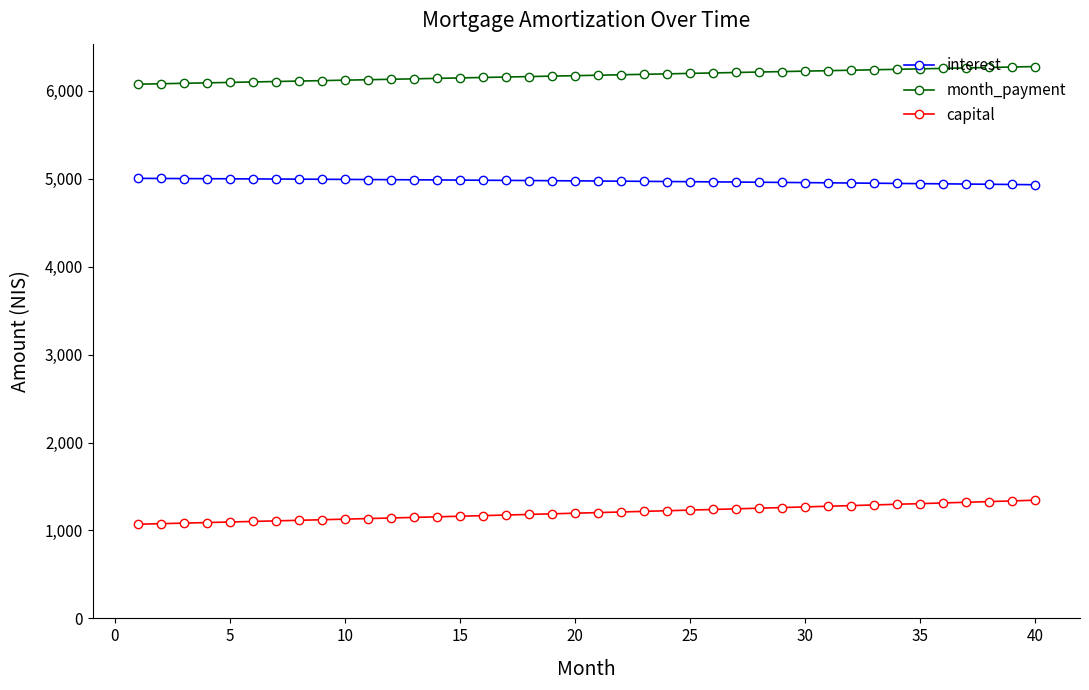

At how many categories does at least one series exceed 4720?

40